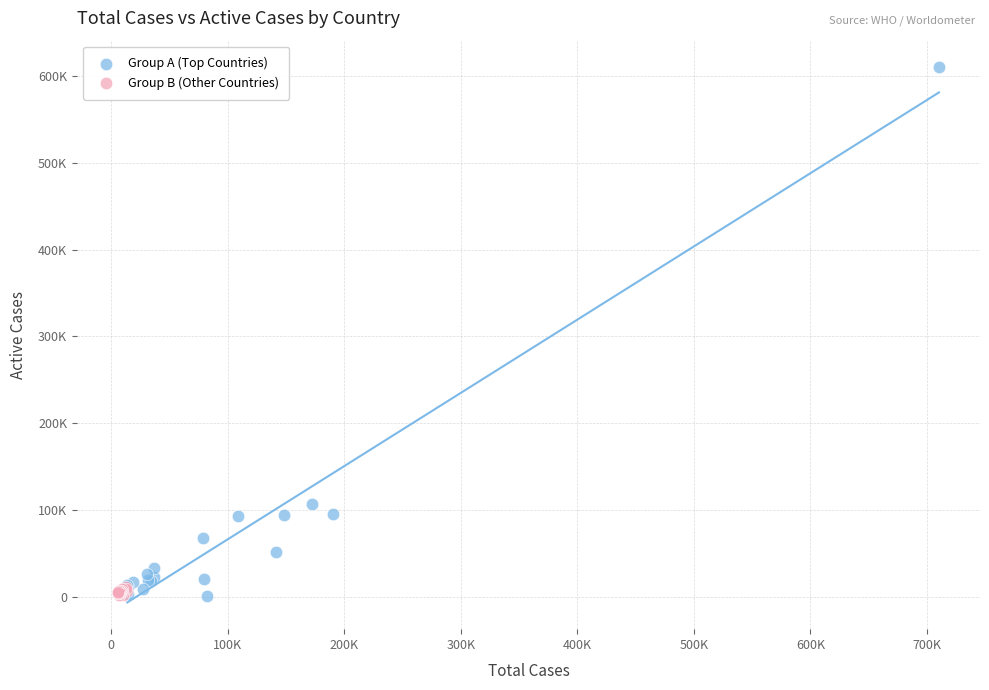

Which series has the largest Y range (max minus min)?

Group A (Top Countries)